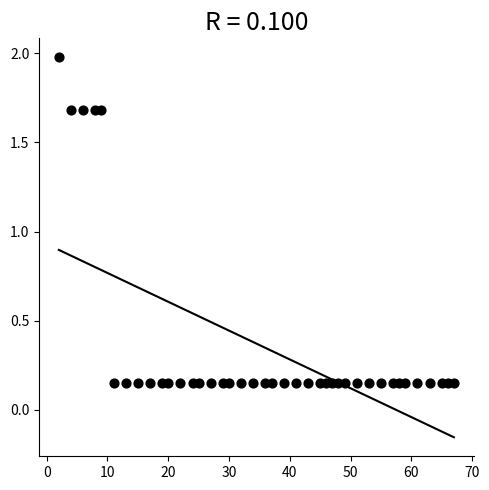

What is the range of X values (max minus min)?

65.0